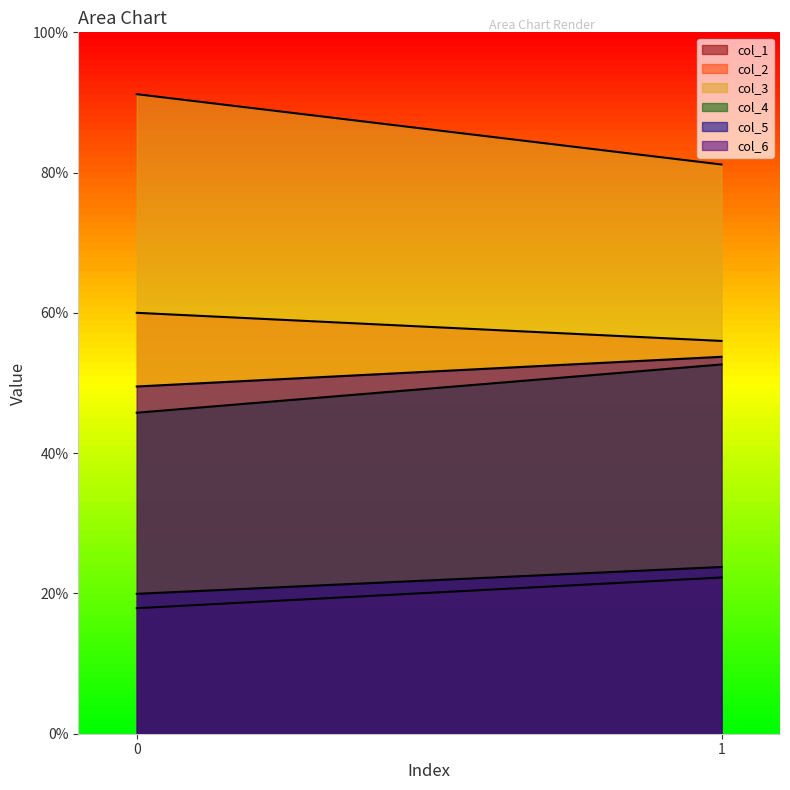

What is the lowest value of the col_5 series?

19.9